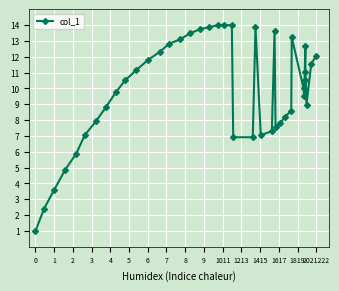

What is the difference between the second highest and second lowest values?

11.6